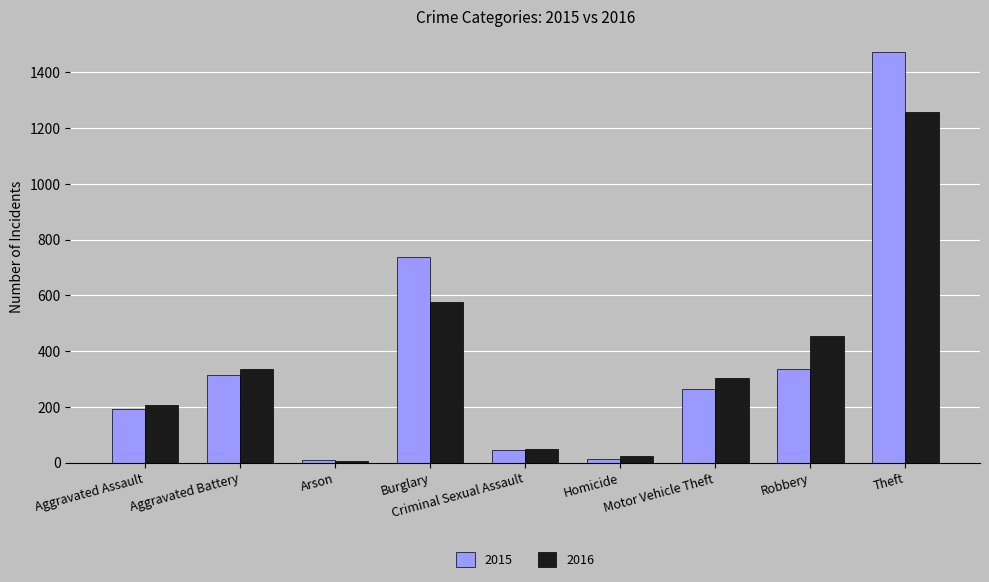

What are all the series names shown in the legend?

2015, 2016